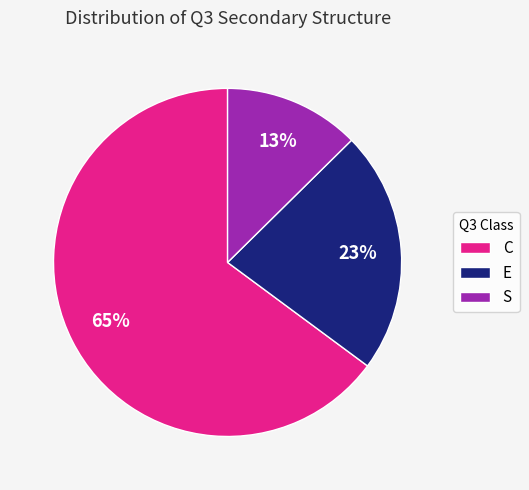

True or false: S accounts for 1% of the total.

False